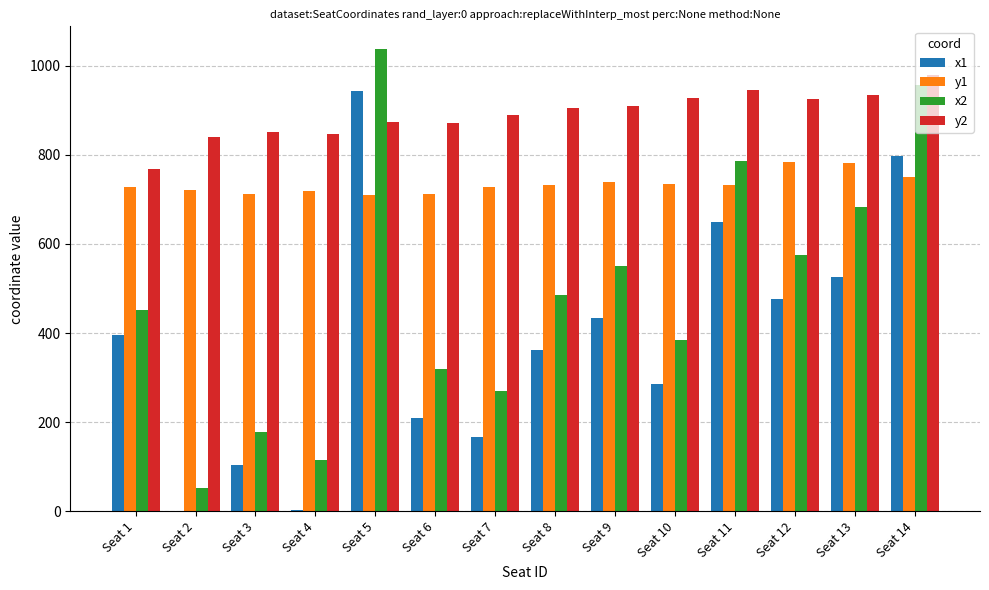

What is the sum of the x2 values at Seat 5 and Seat 1?

1488.9